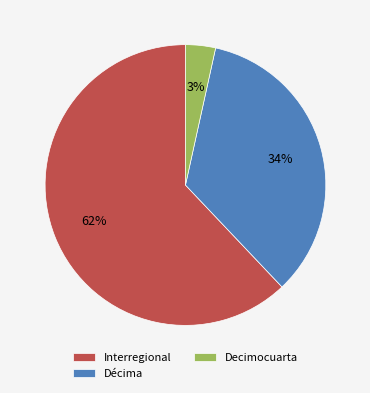

To the nearest percent, what is the average slice percentage?

33%